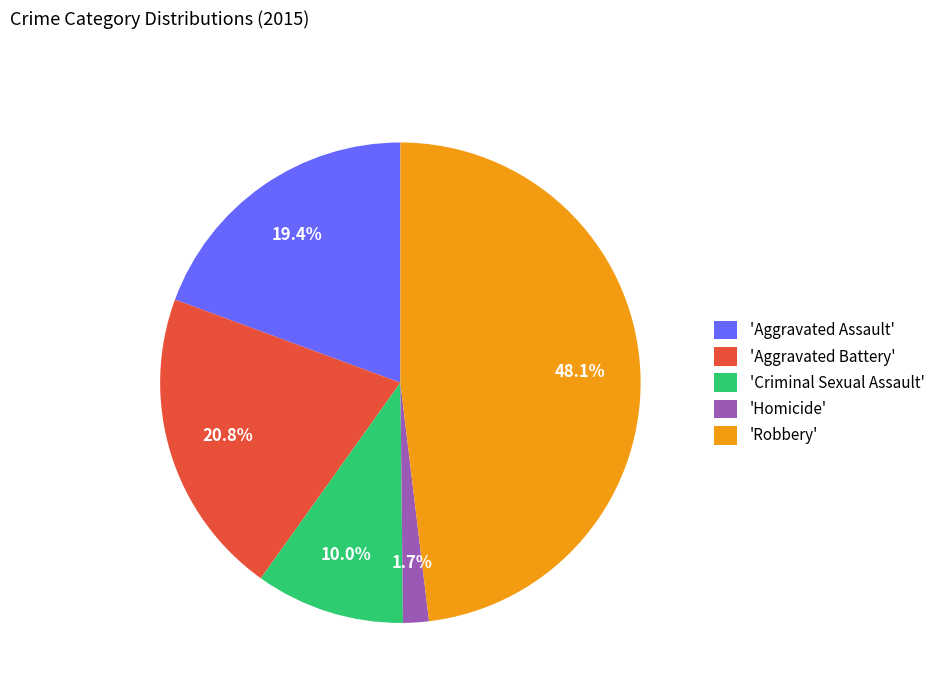

Which has a higher value, 'Homicide' or 'Criminal Sexual Assault'?

'Criminal Sexual Assault'